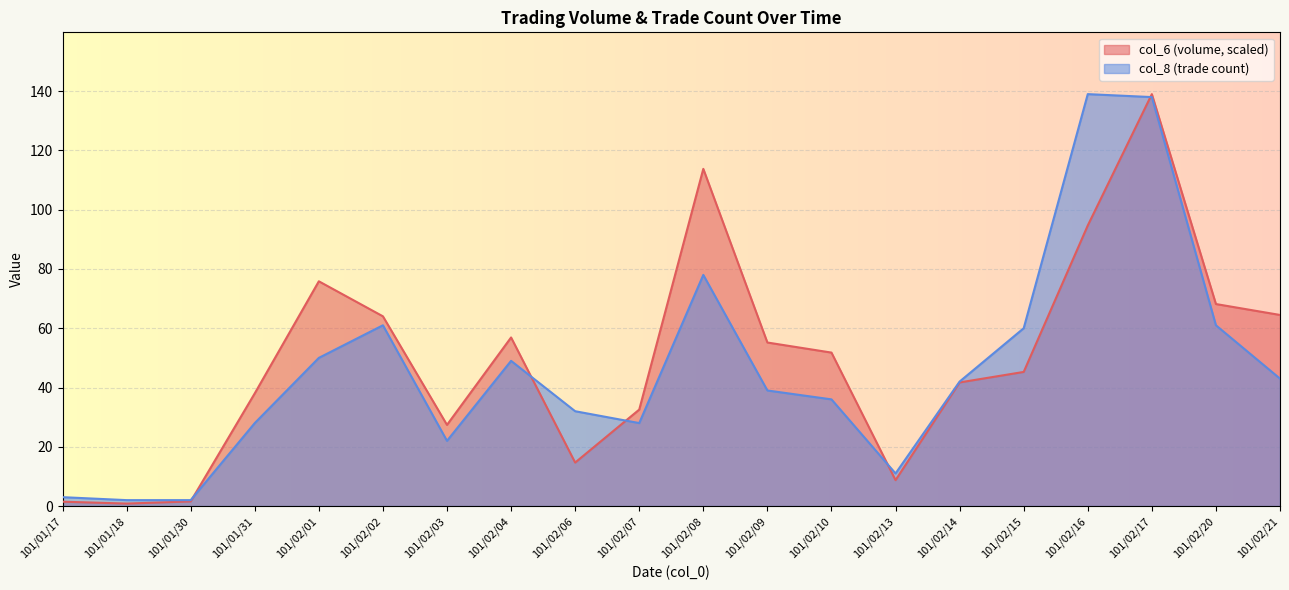

List the series in order of their overall mean, highest first.

col_6 (volume, scaled), col_8 (trade count)